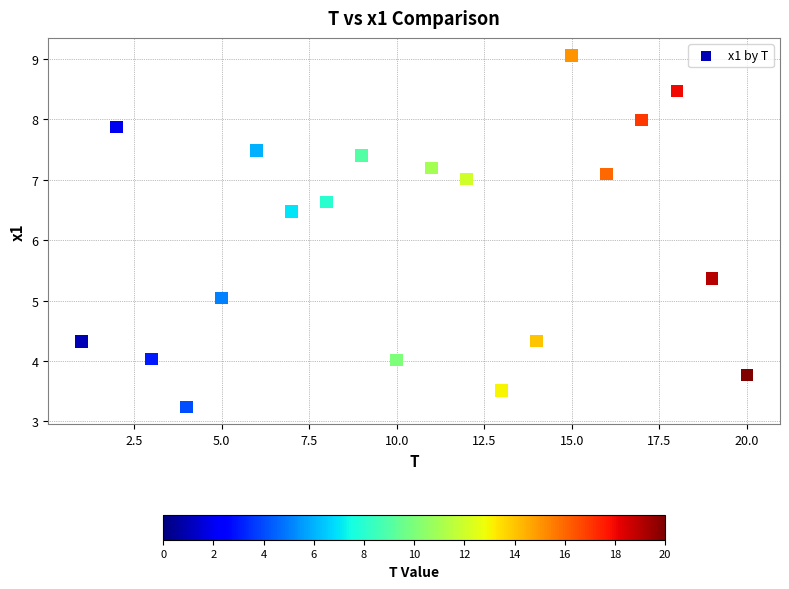

What Y value in the scatter plot is closest to 6?

6.5